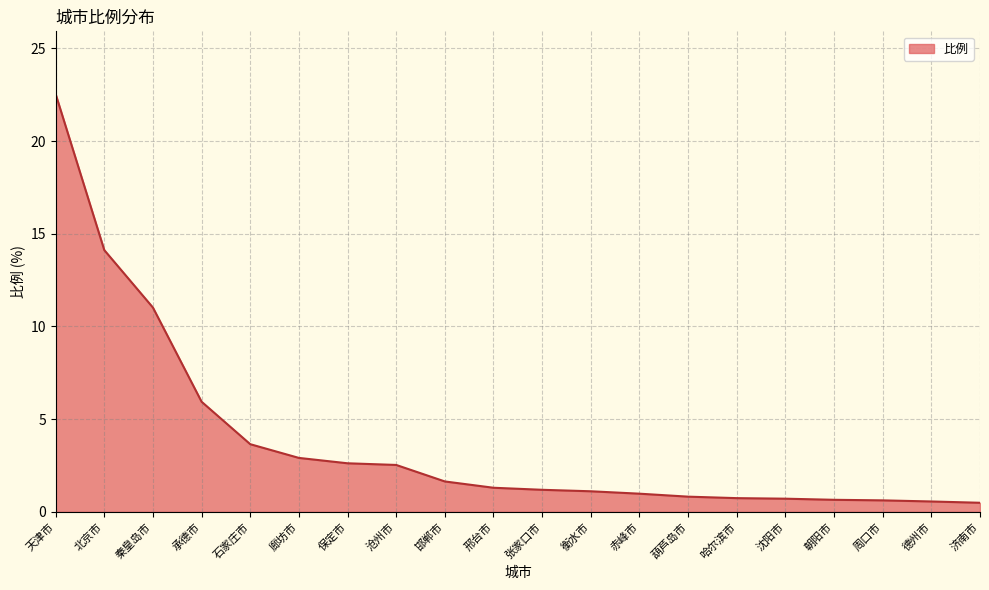

Between 济南市 and 沧州市, which is larger?

沧州市